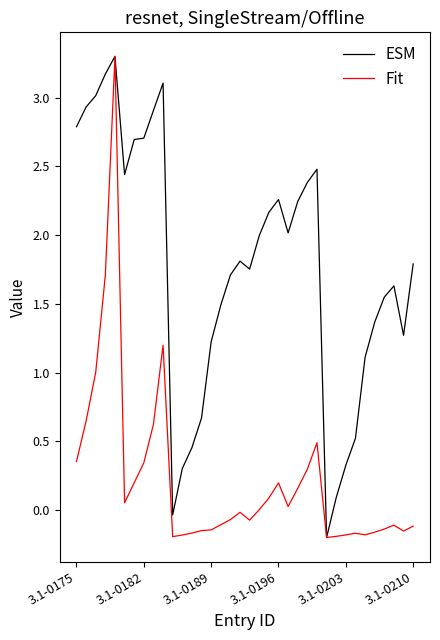

What is the maximum value shown in the chart?

3.3